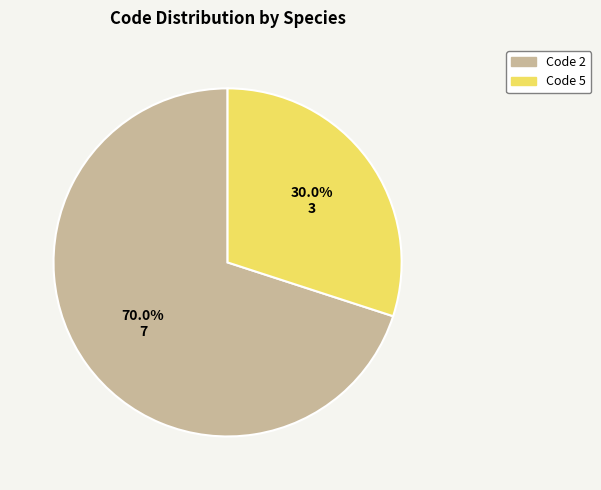

Do Code 2 and Code 5 together represent more than half of the pie?

Yes